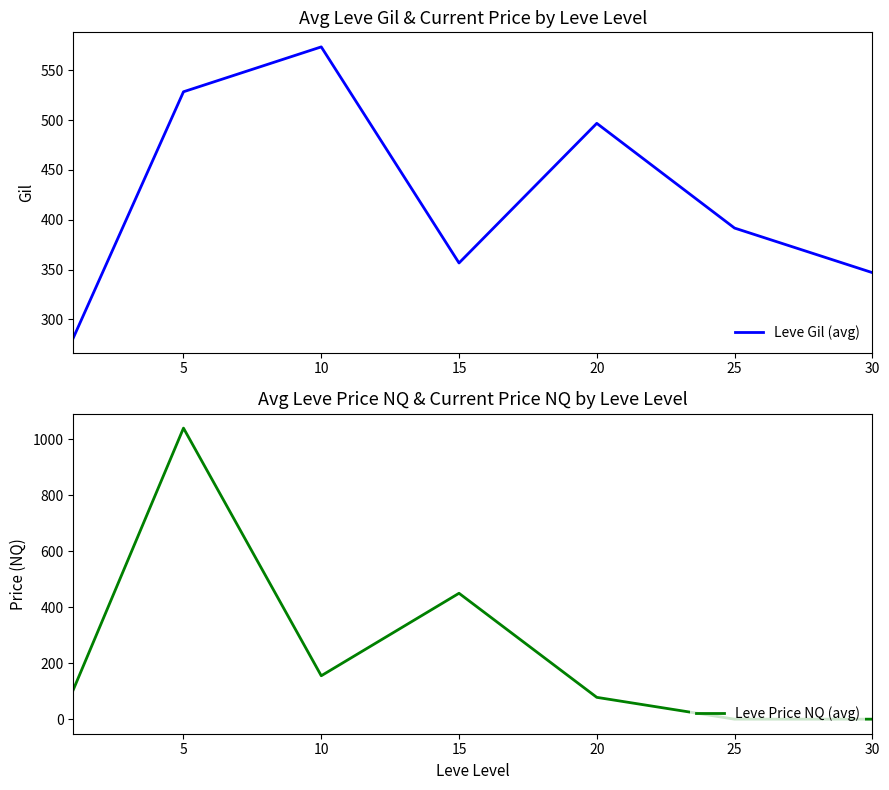

The Leve Gil (avg) series shows 573.3 at 10. True or false?

True